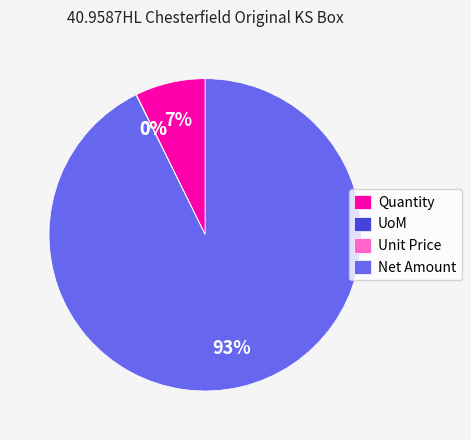

What is the largest slice in the pie chart?

Net Amount